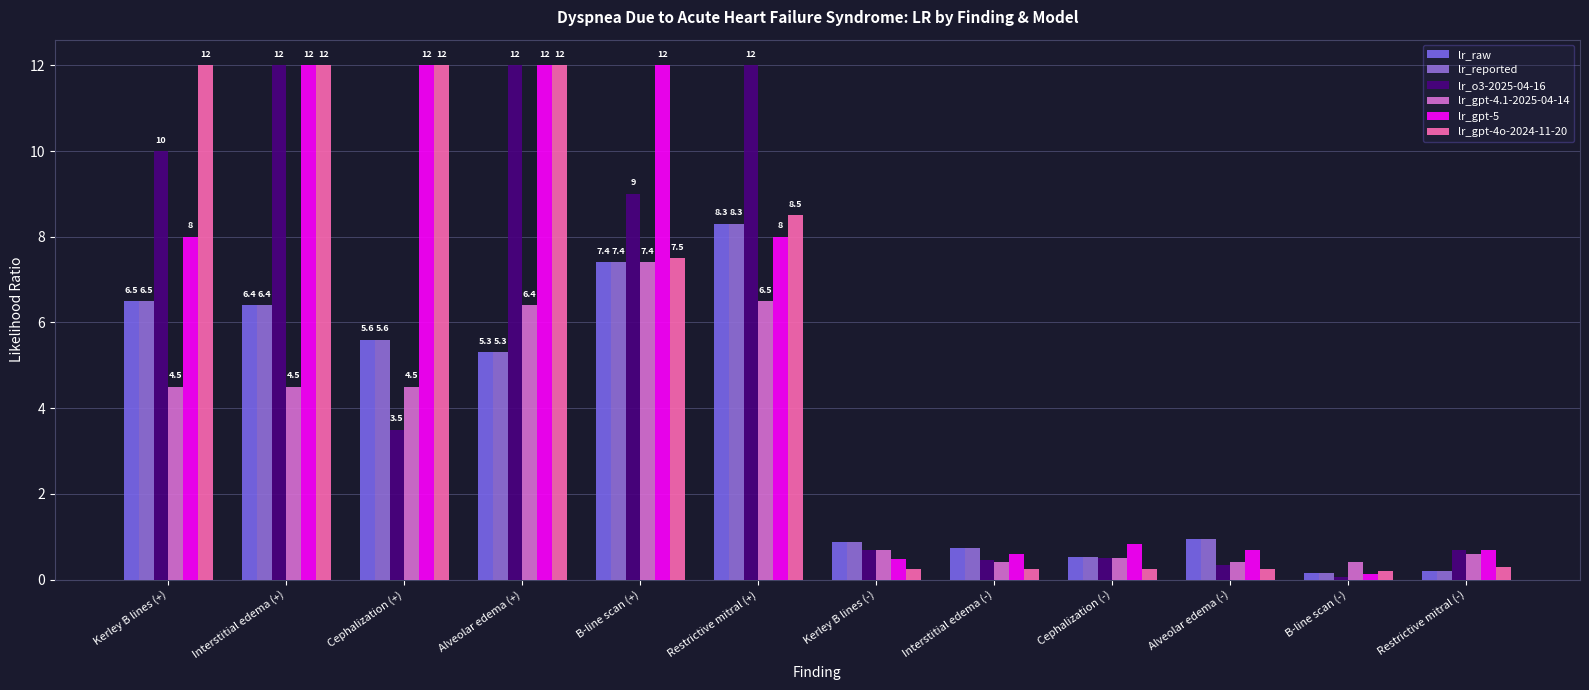

How many values in the lr_gpt-4o-2024-11-20 series exceed 7?

6